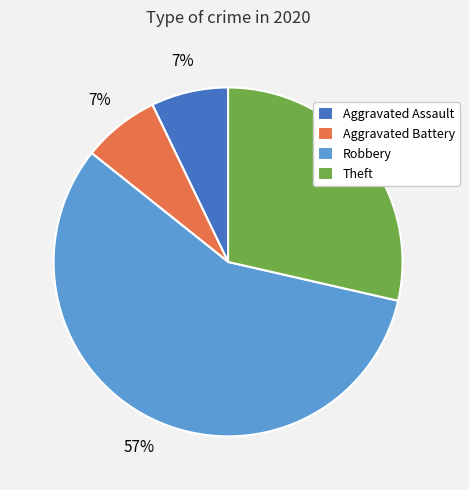

To the nearest percent, what is the average slice percentage?

25%